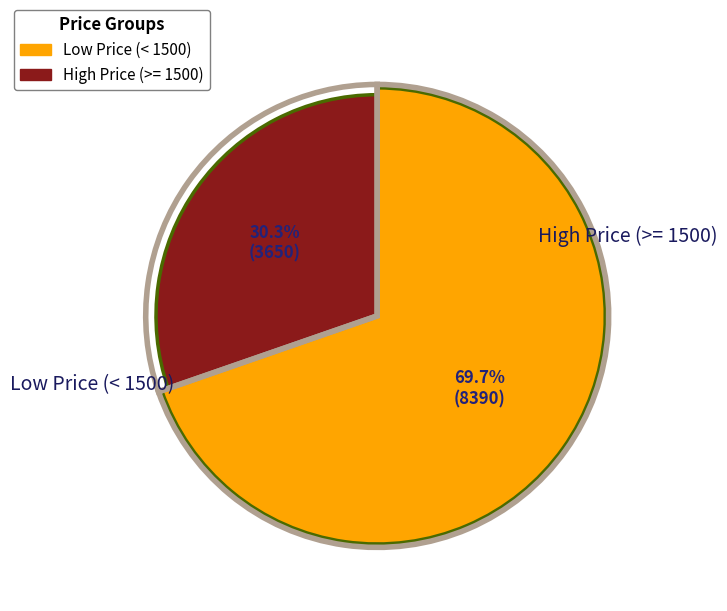

True or false: 800 accounts for 1% of the total.

False